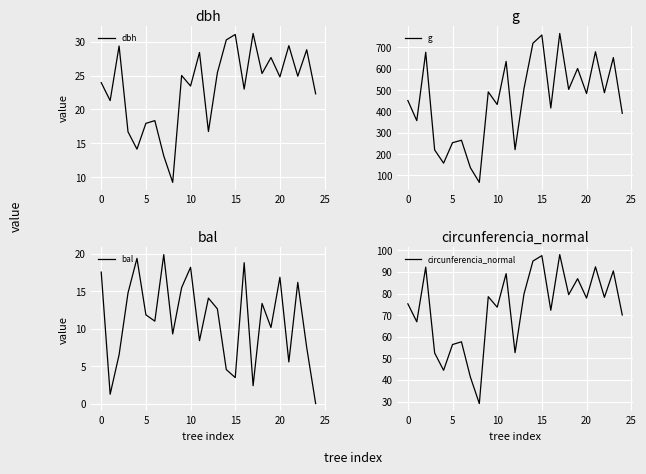

Which series has the largest total across all categories?

g